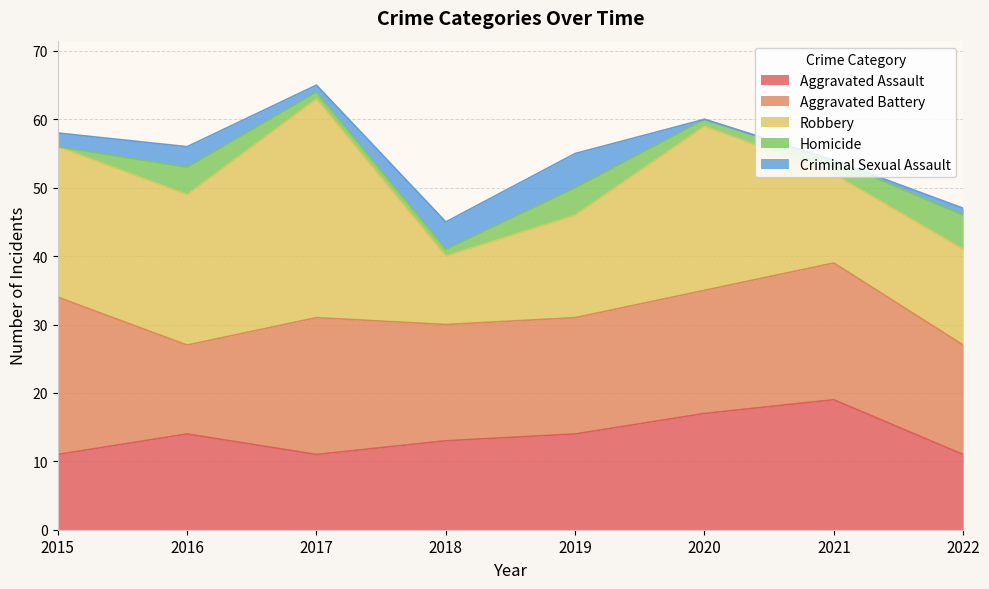

At which label does Homicide first exceed 2?

2016